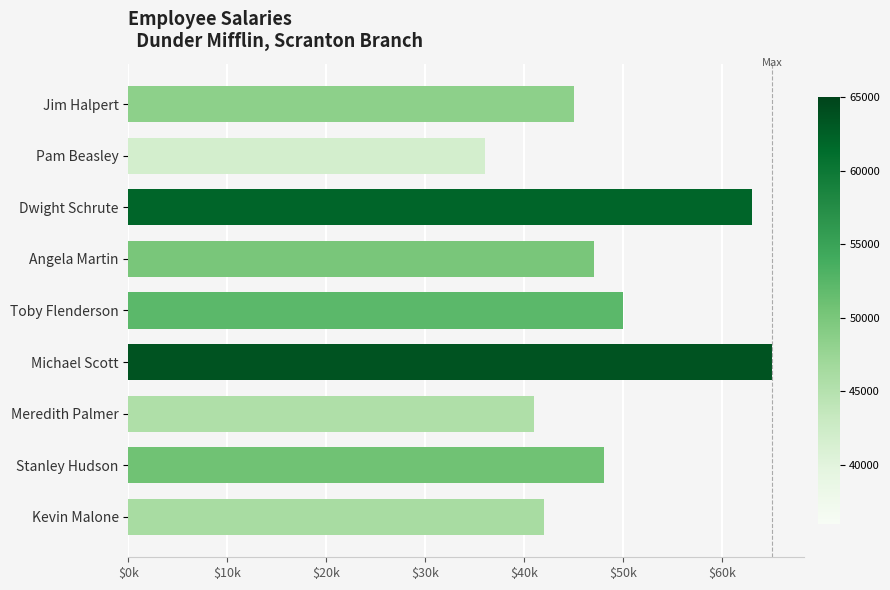

Which category has the highest value across all series?

Michael Scott